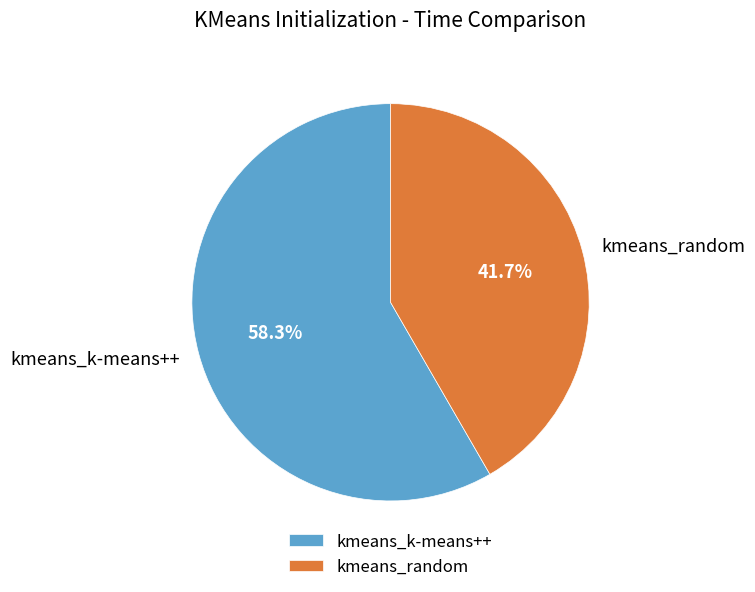

The kmeans_random slice represents 42% of the pie. True or false?

True